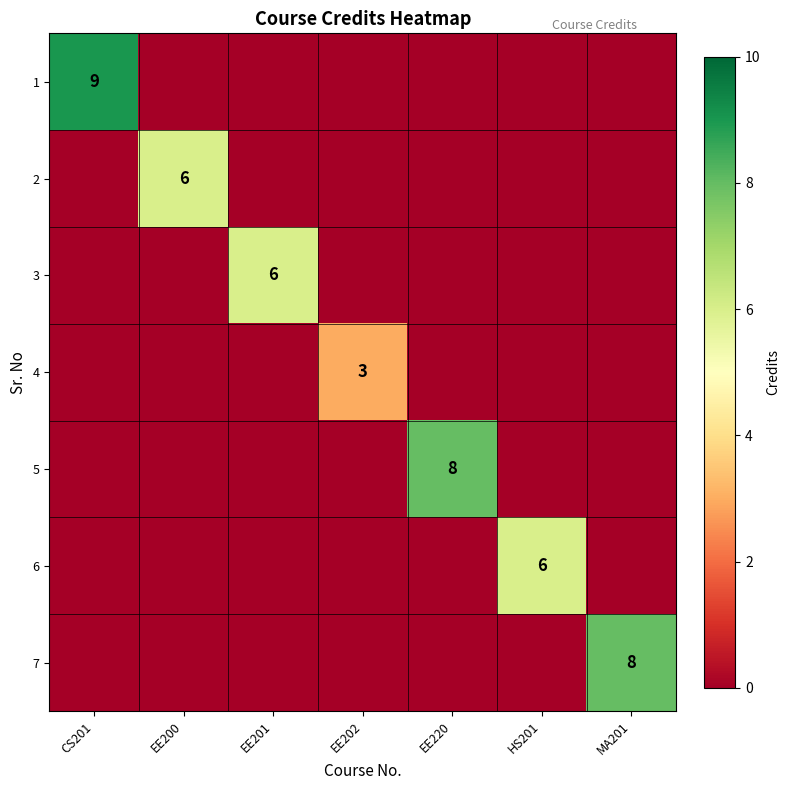

The 6 series shows 4 at EE202. True or false?

False